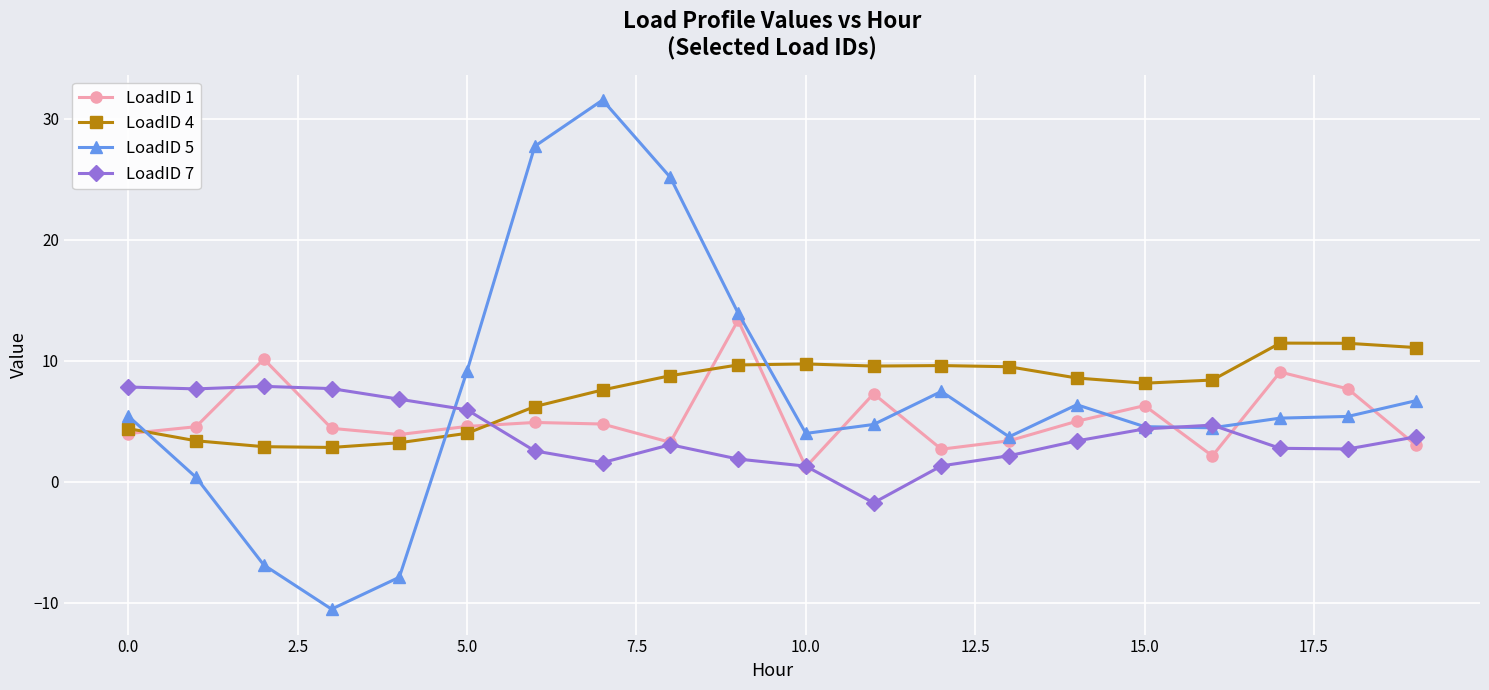

What is the greatest value displayed?

31.5